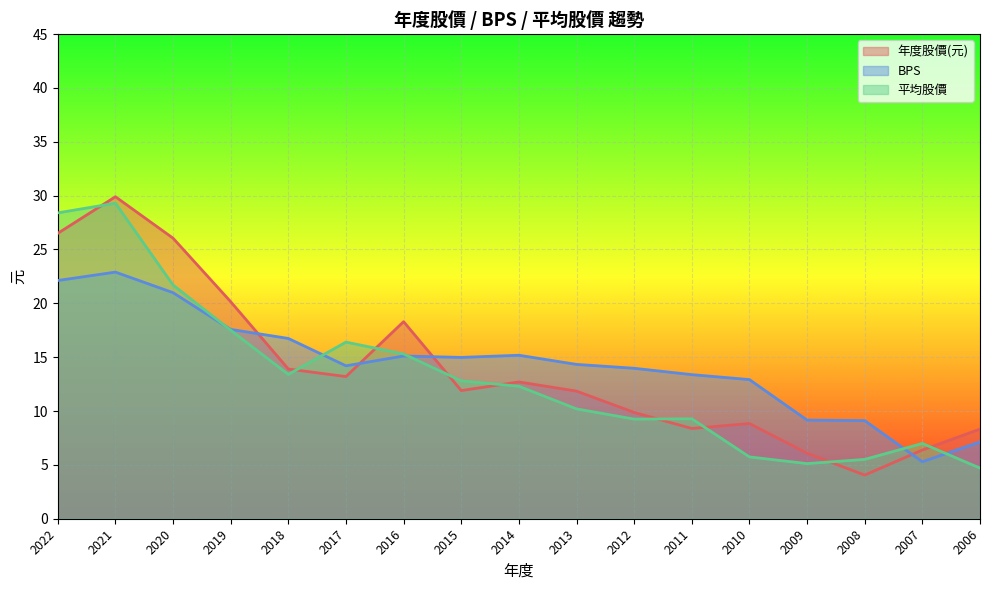

Reading left to right, transcribe all the data shown in this chart.

年度股價(元): 26.5	29.9	26.1	20.1	13.9	13.2	18.3	11.9	12.7	11.8	9.9	8.4	8.8	6.1	4.0	6.4	8.3
BPS: 22.1	22.9	21.0	17.6	16.7	14.2	15.1	15.0	15.2	14.3	14.0	13.4	12.9	9.2	9.1	5.3	7.1
平均股價: 28.4	29.3	21.7	17.5	13.4	16.4	15.3	12.8	12.3	10.2	9.2	9.3	5.7	5.1	5.5	7.0	4.7